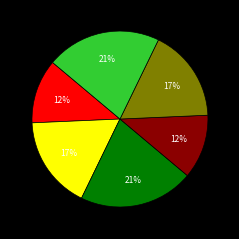

To the nearest percent, what is the difference between the largest and smallest slice percentages?

9%